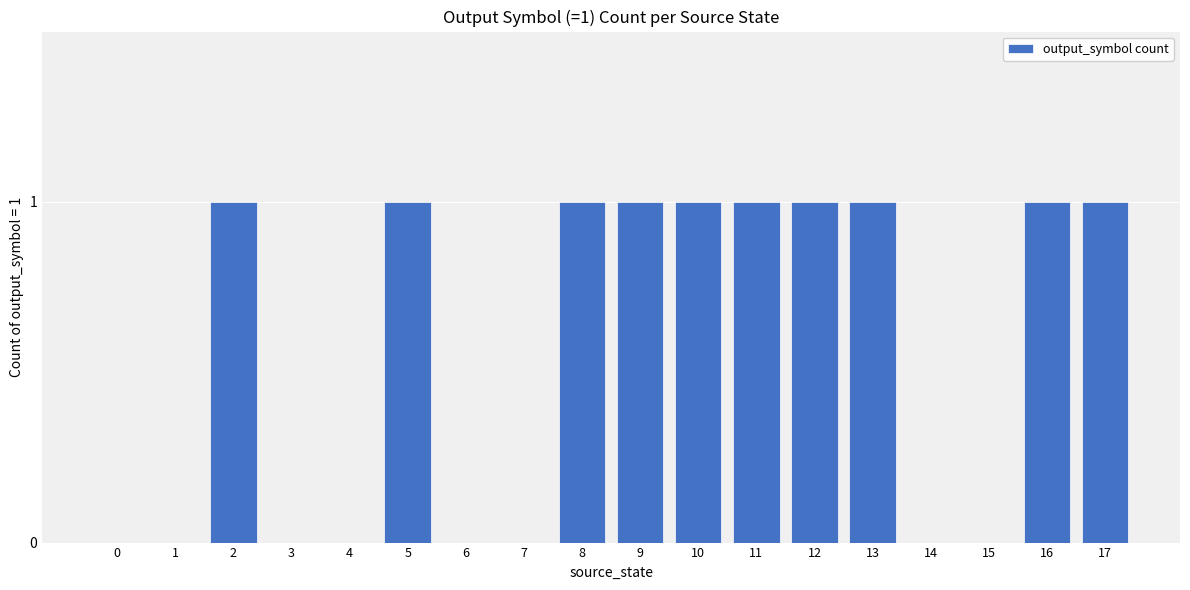

Reading left to right, transcribe all the data shown in this chart.

0=0	1=0	2=1	3=0	4=0	5=1	6=0	7=0	8=1	9=1	10=1	11=1	12=1	13=1	14=0	15=0	16=1	17=1